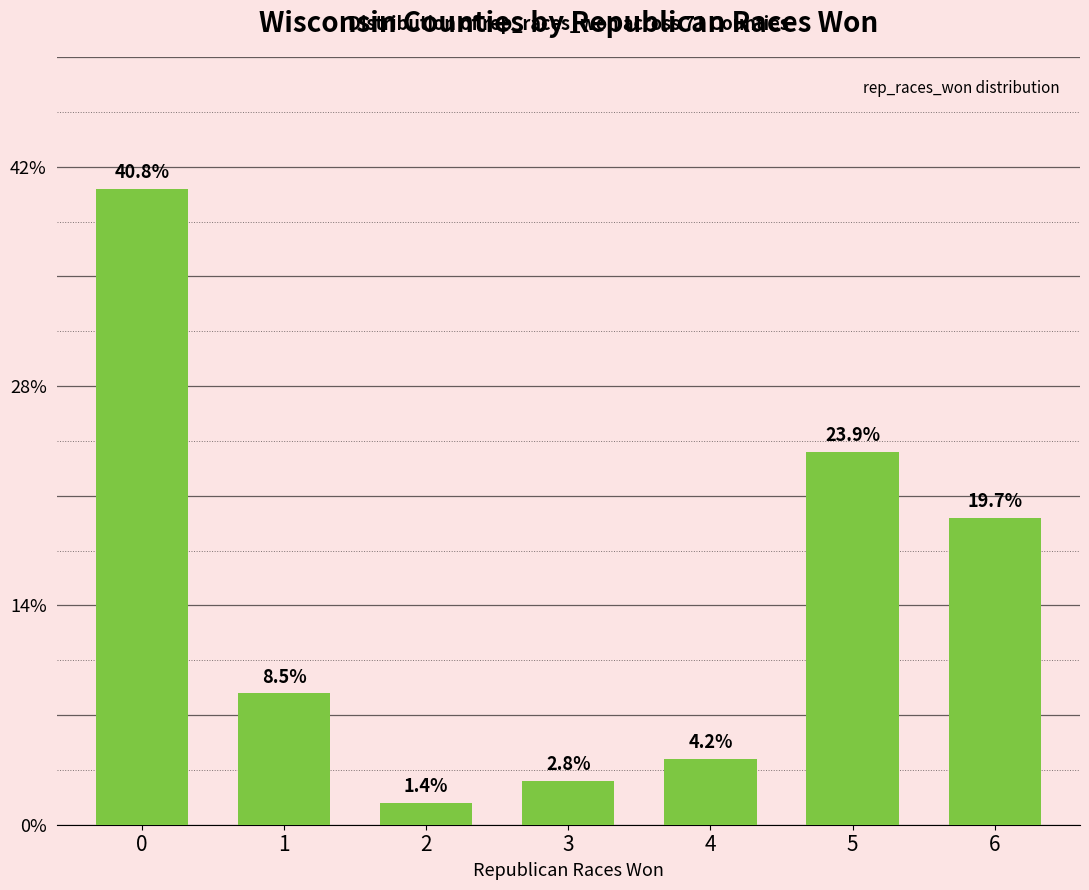

Does the chart contain any negative values?

No